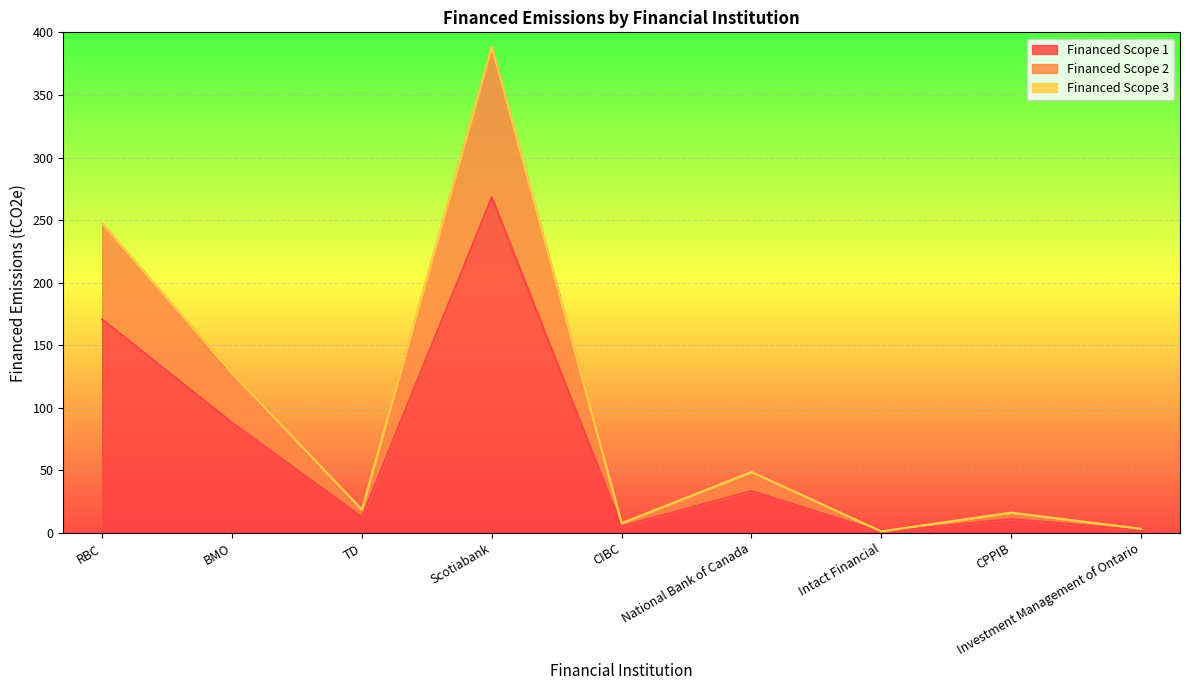

What is the label of the 5th point from the left?

CIBC